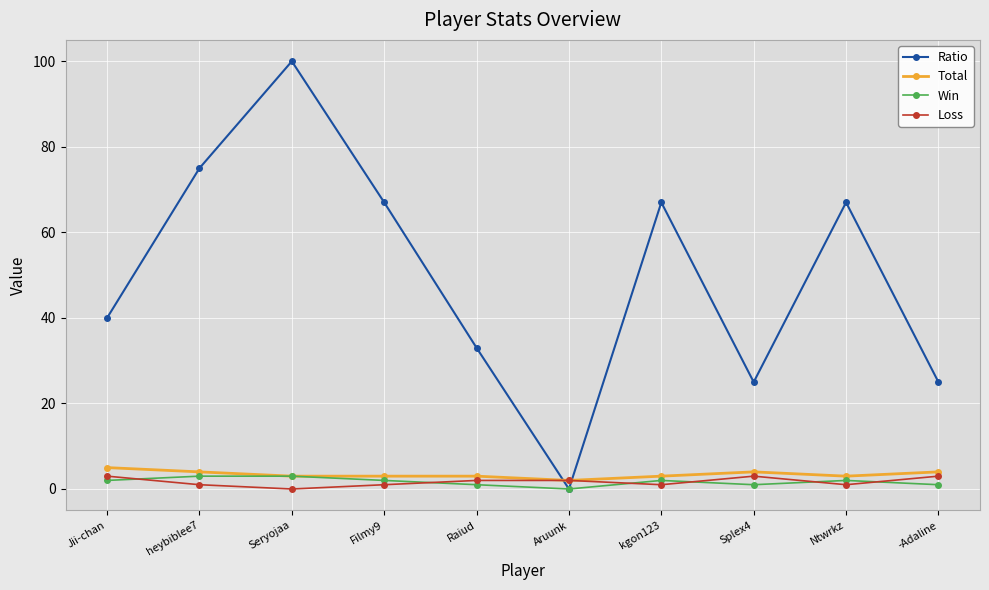

What are all the series names shown in the legend?

Ratio, Total, Win, Loss